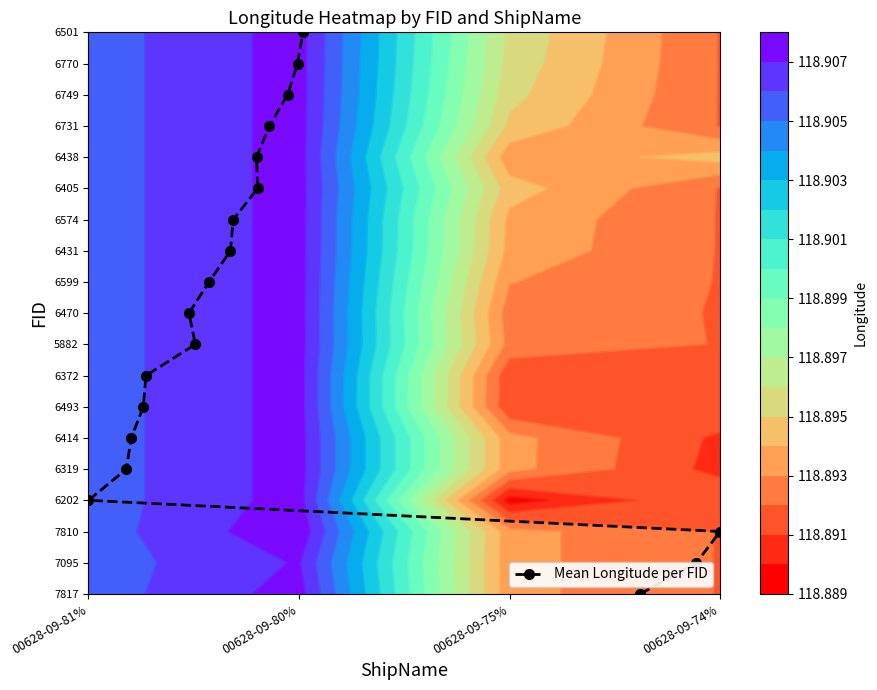

What is the difference between the maximum and minimum values?

18